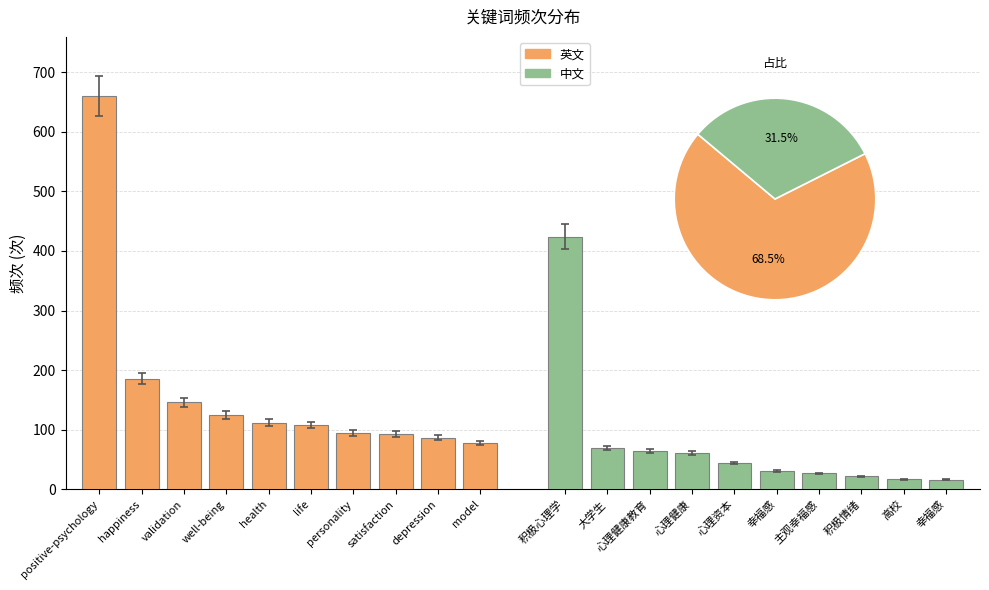

List the series in order of their peak value, lowest first.

中文, 英文